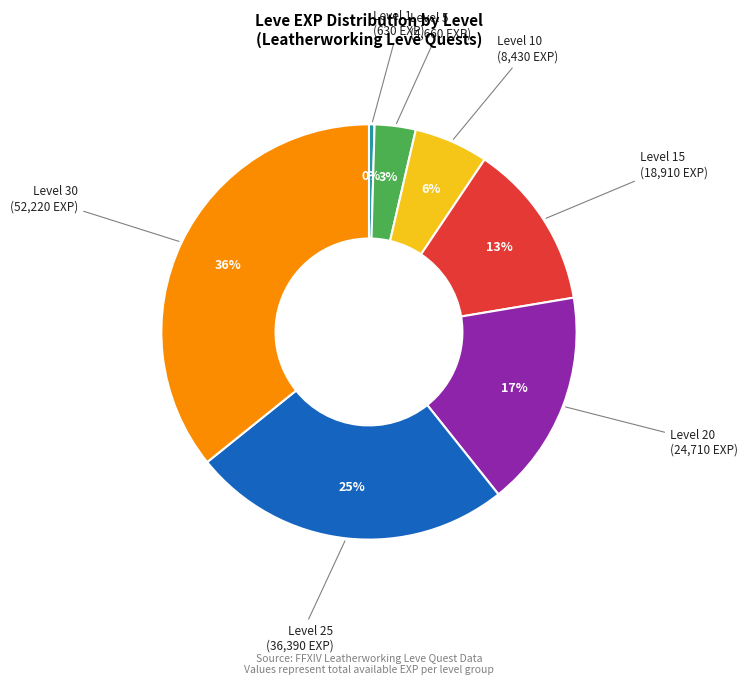

Count the number of slices in the pie.

7